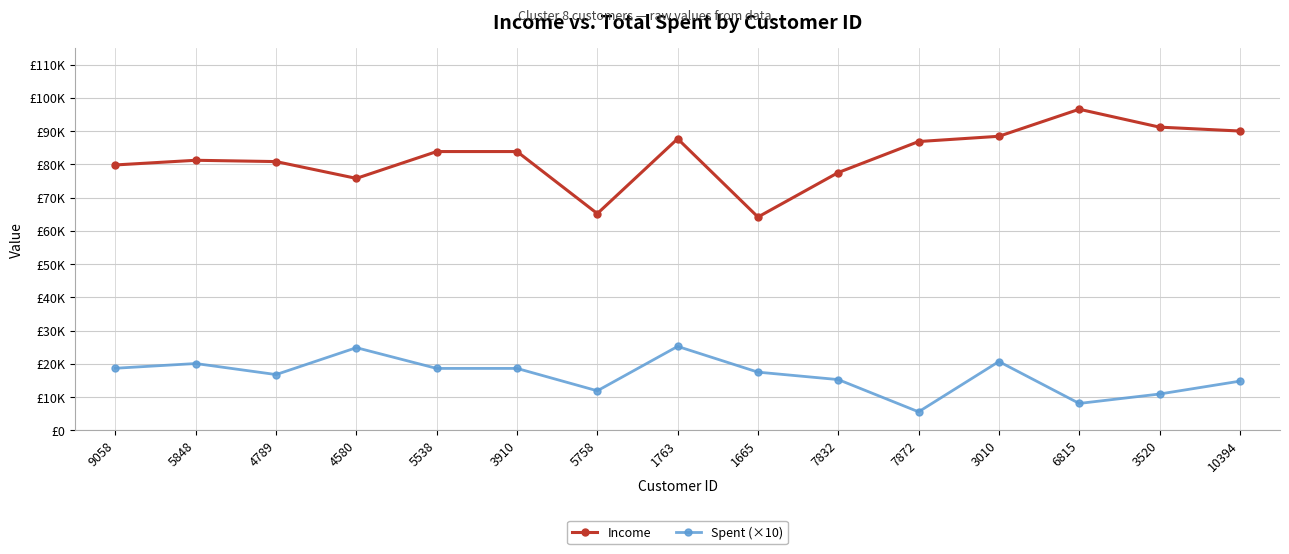

The value of Income at 1763 is 135974. True or false?

False